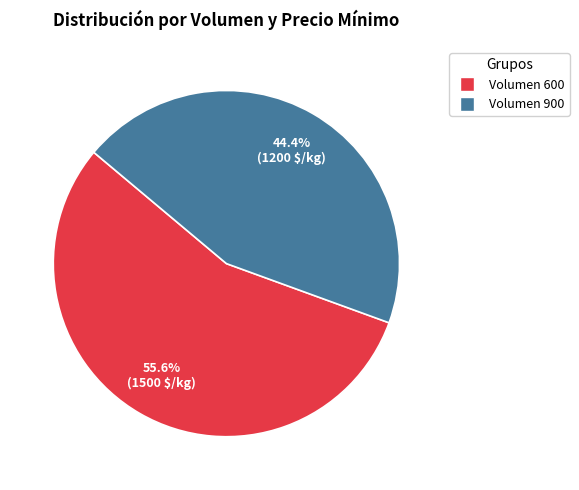

To the nearest percent, what is the difference between the Volumen 900 and Volumen 600 slice percentages?

11%